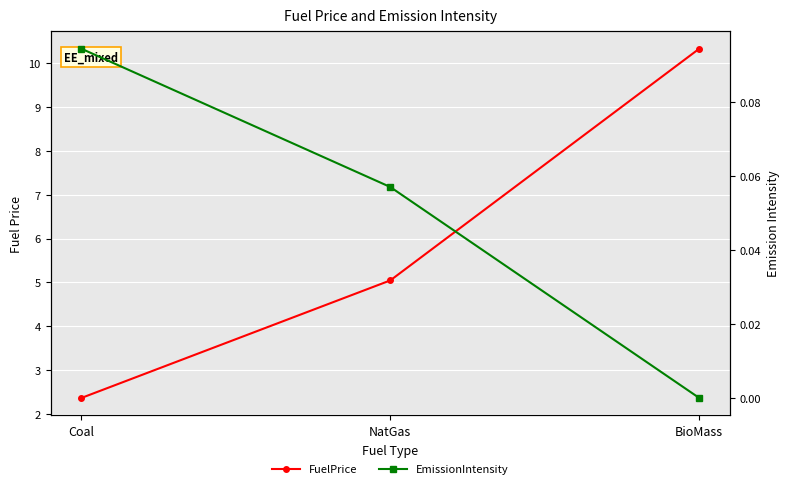

Reading left to right, list all the values displayed in this chart.

FuelPrice: 2.4	5.0	10.3
EmissionIntensity: 0.1	0.1	0.0